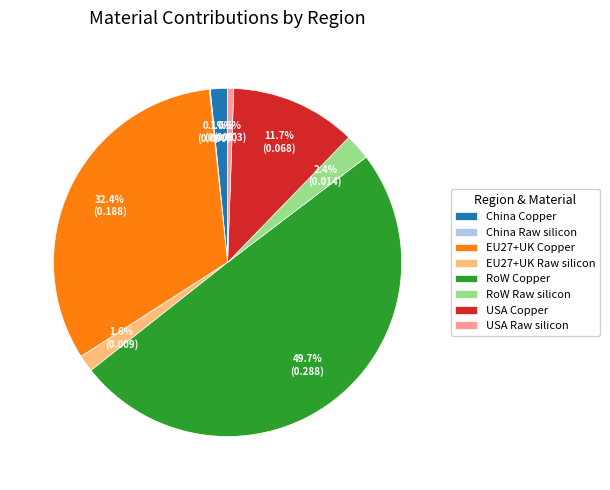

Does USA Copper account for over 50% of the chart?

No